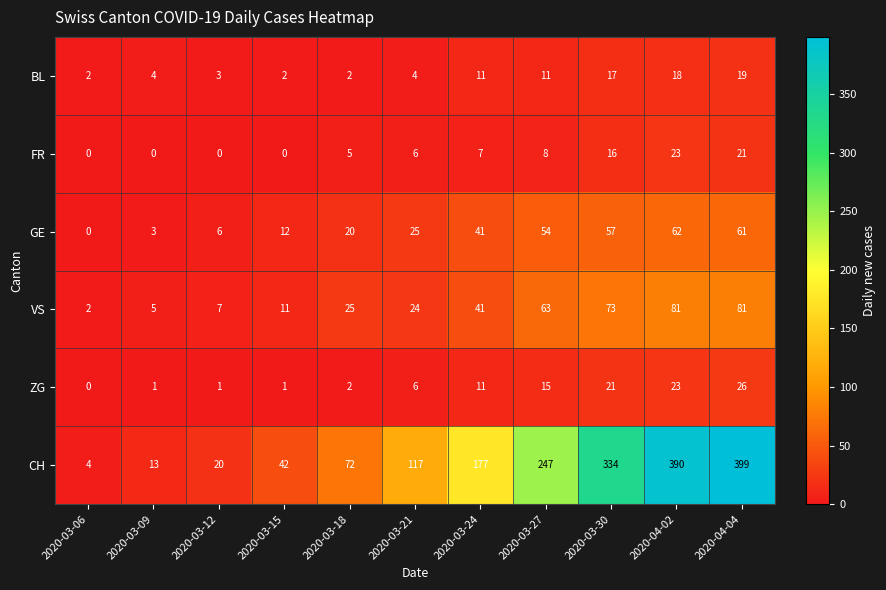

The value of CH at 2020-03-30 is 509. True or false?

False